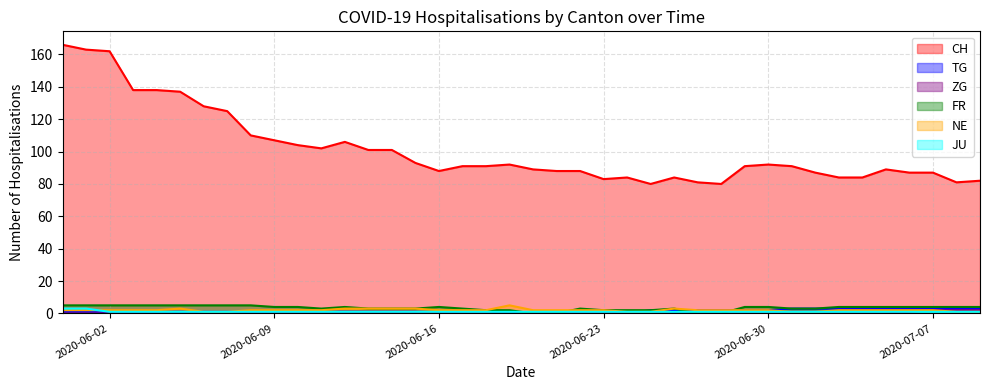

The value of ZG at 2020-06-09 is 1. True or false?

False